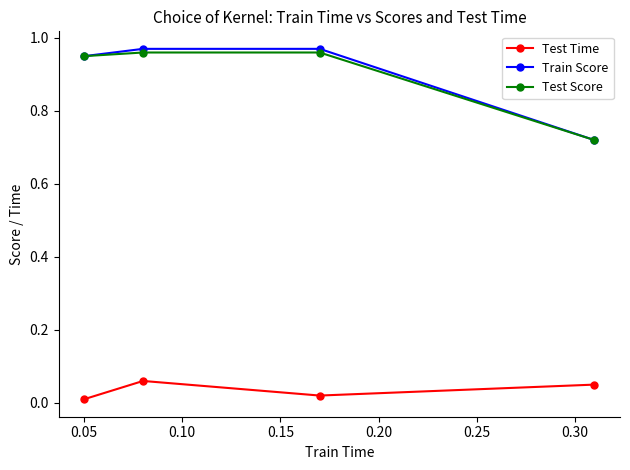

Which series has the largest range (max minus min)?

Train Score